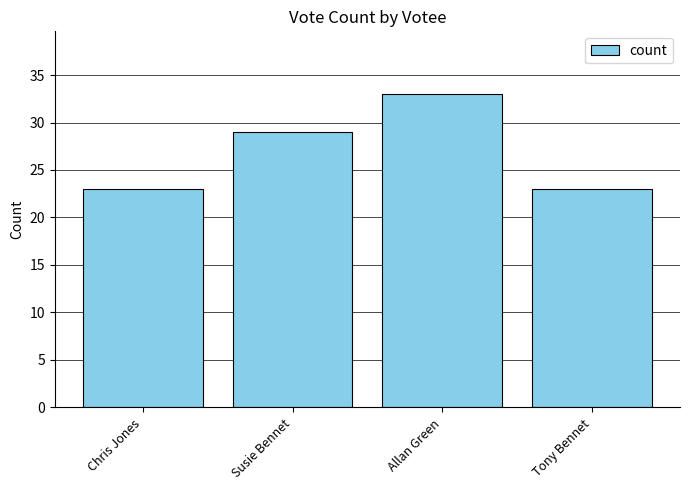

What is the maximum value shown in the chart?

33